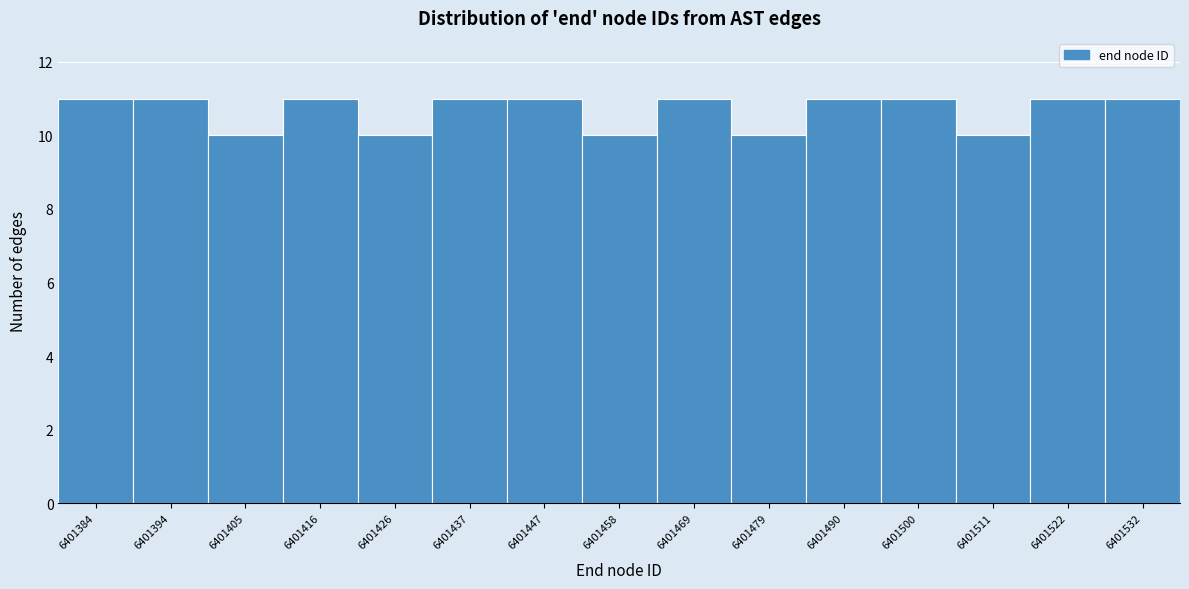

Reading left to right, transcribe this chart: for each bar, give the range it covers on the x-axis and its height. Neither the bar edges nor the heights are printed on the chart, so give them approximately, as read against the axes.

6401379.0 to 6401389.6: 11
6401389.6 to 6401400.2: 11
6401400.2 to 6401410.8: 10
6401410.8 to 6401421.4: 11
6401421.4 to 6401432.0: 10
6401432.0 to 6401442.6: 11
6401442.6 to 6401453.2: 11
6401453.2 to 6401463.8: 10
6401463.8 to 6401474.4: 11
6401474.4 to 6401485.0: 10
6401485.0 to 6401495.6: 11
6401495.6 to 6401506.2: 11
6401506.2 to 6401516.8: 10
6401516.8 to 6401527.4: 11
6401527.4 to 6401538.0: 11